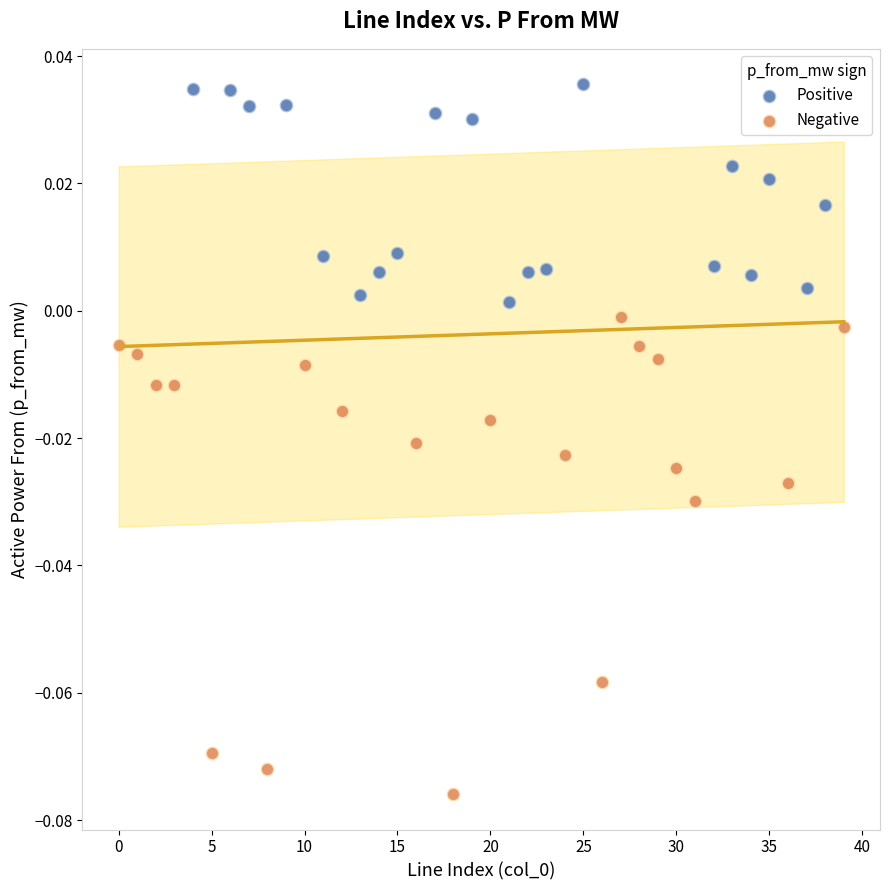

Which series has the largest Y range (max minus min)?

Negative